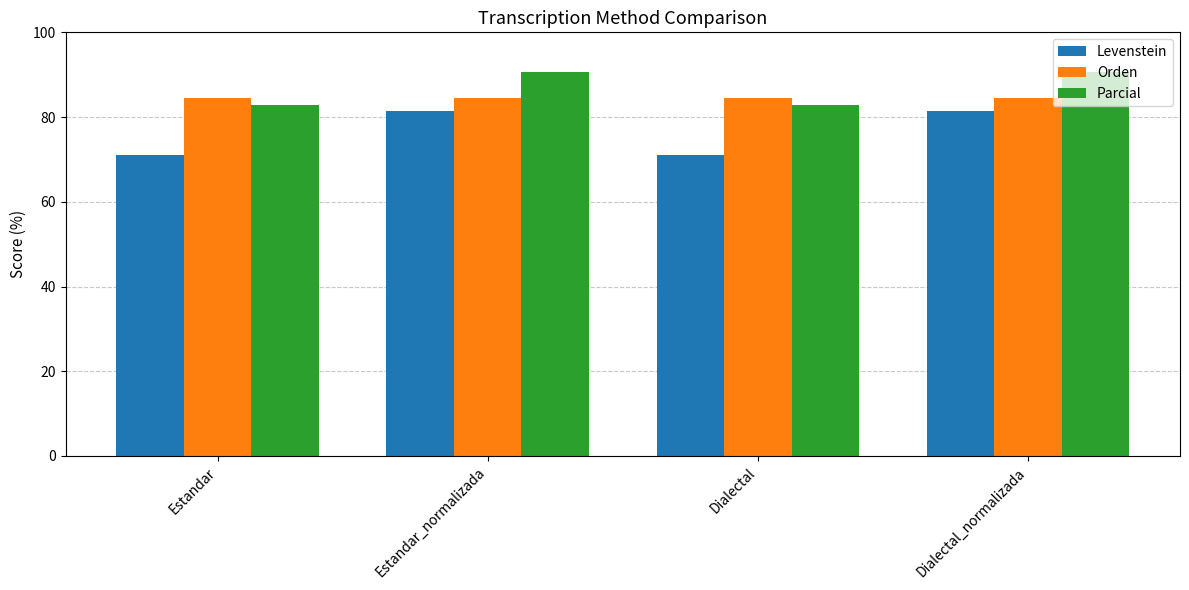

Which series has the widest spread of values?

Levenstein